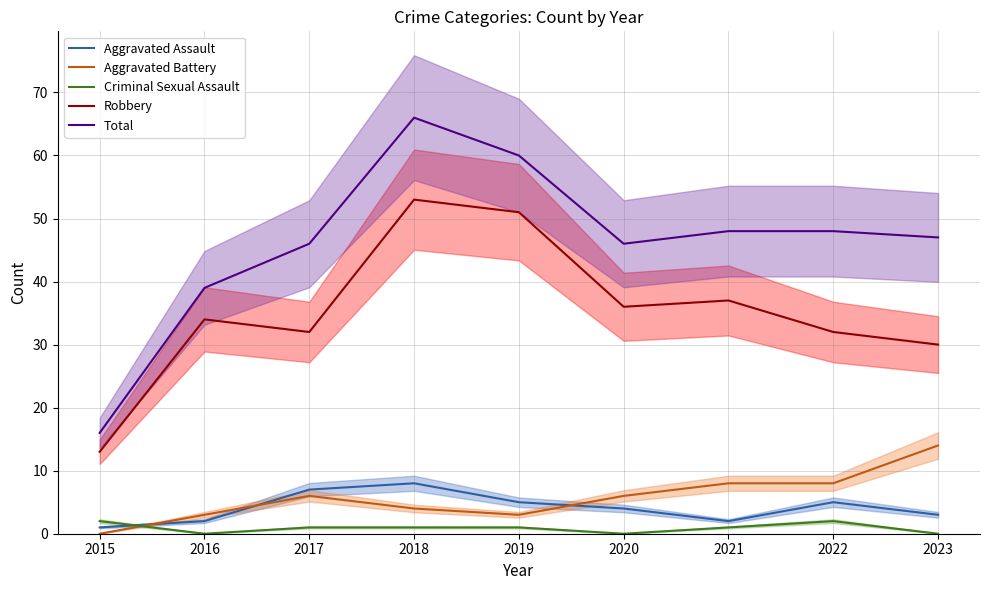

Is it true that Robbery equals 32 at 2022?

True